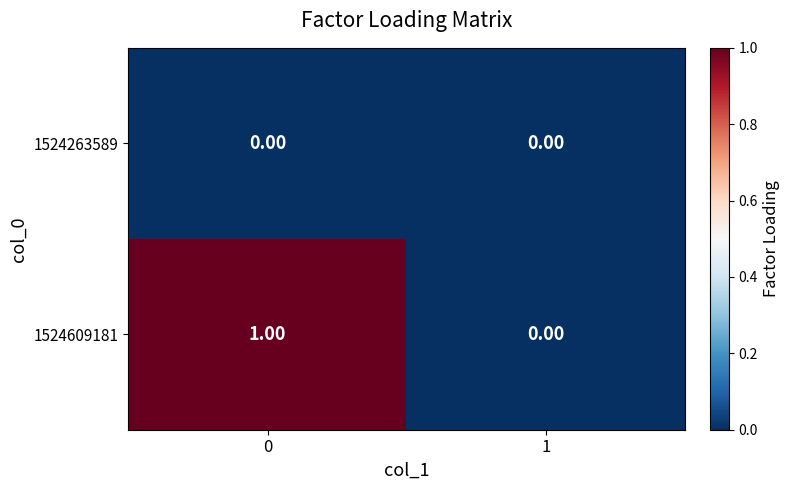

List the labels in order of 1524609181 value, smallest first.

1, 0